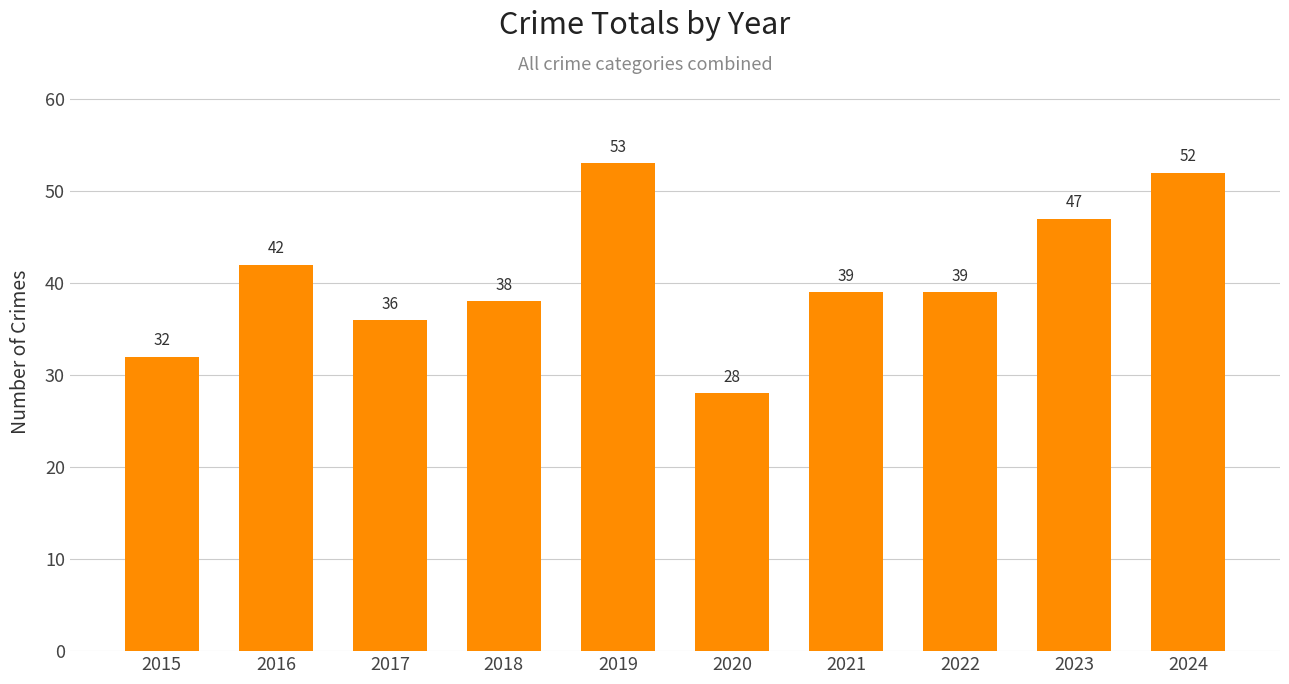

Reading left to right, extract all data points from this chart.

32	42	36	38	53	28	39	39	47	52